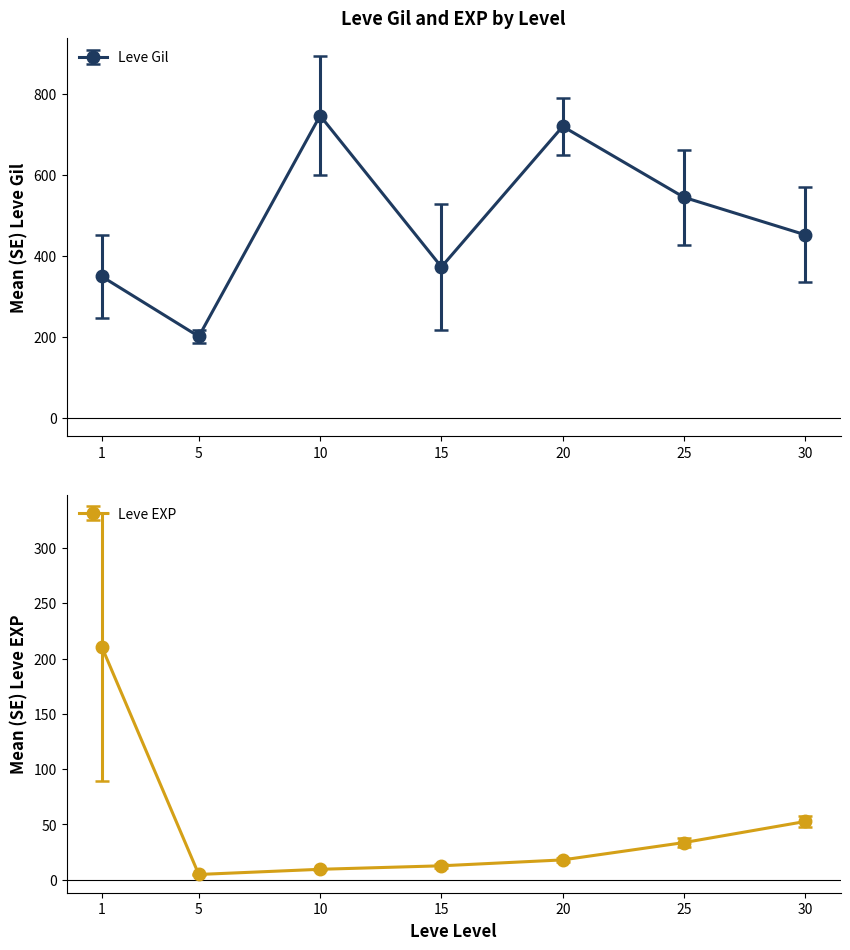

True or false: Leve EXP has a value of 0 at 3.

False